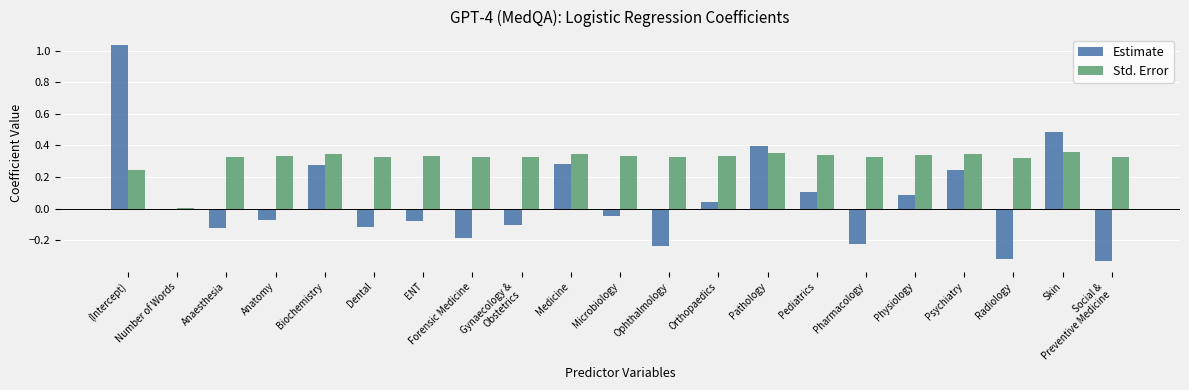

How many groups of bars are there?

21